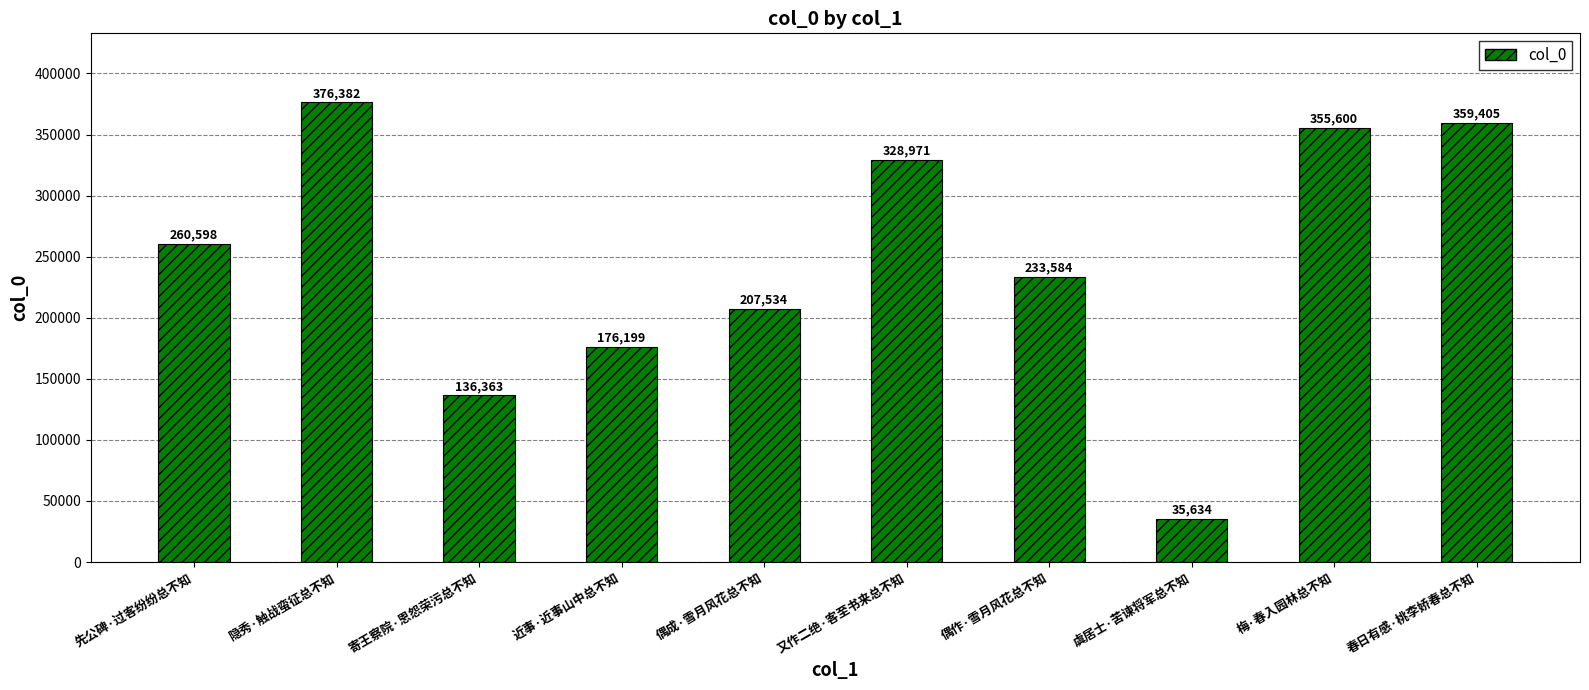

Reading right to left, extract all data points from this chart.

359405	355600	35634	233584	328971	207534	176199	136363	376382	260598